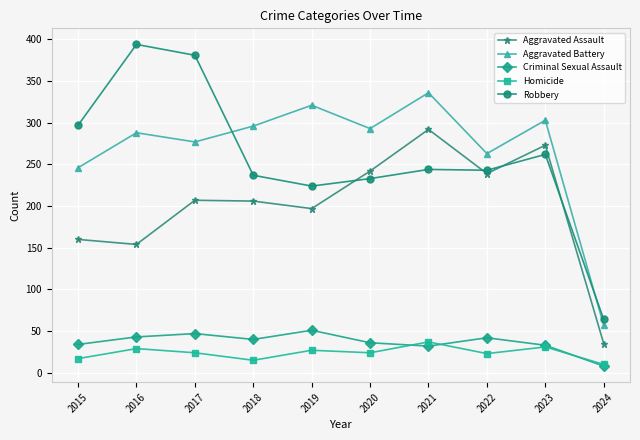

True or false: Criminal Sexual Assault has a value of 40 at 2018.

True